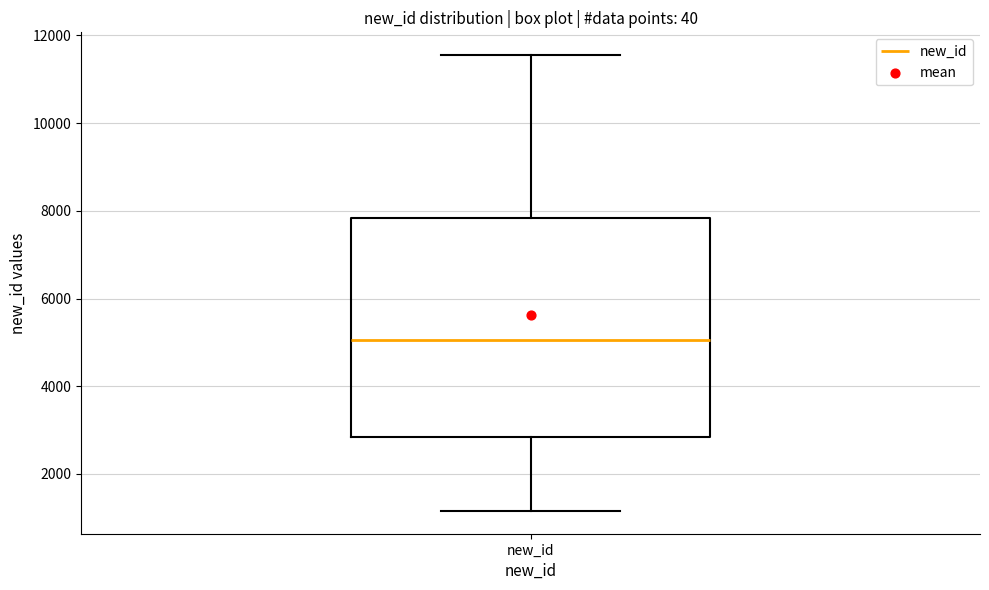

Read this box plot against the y-axis: the position of the median line, the range covered by the box, and the ends of both whiskers. The values are not printed on the chart, so give them approximately, as read against the axis.

median 5000, box 2800 to 7800, whiskers 1200 to 11600